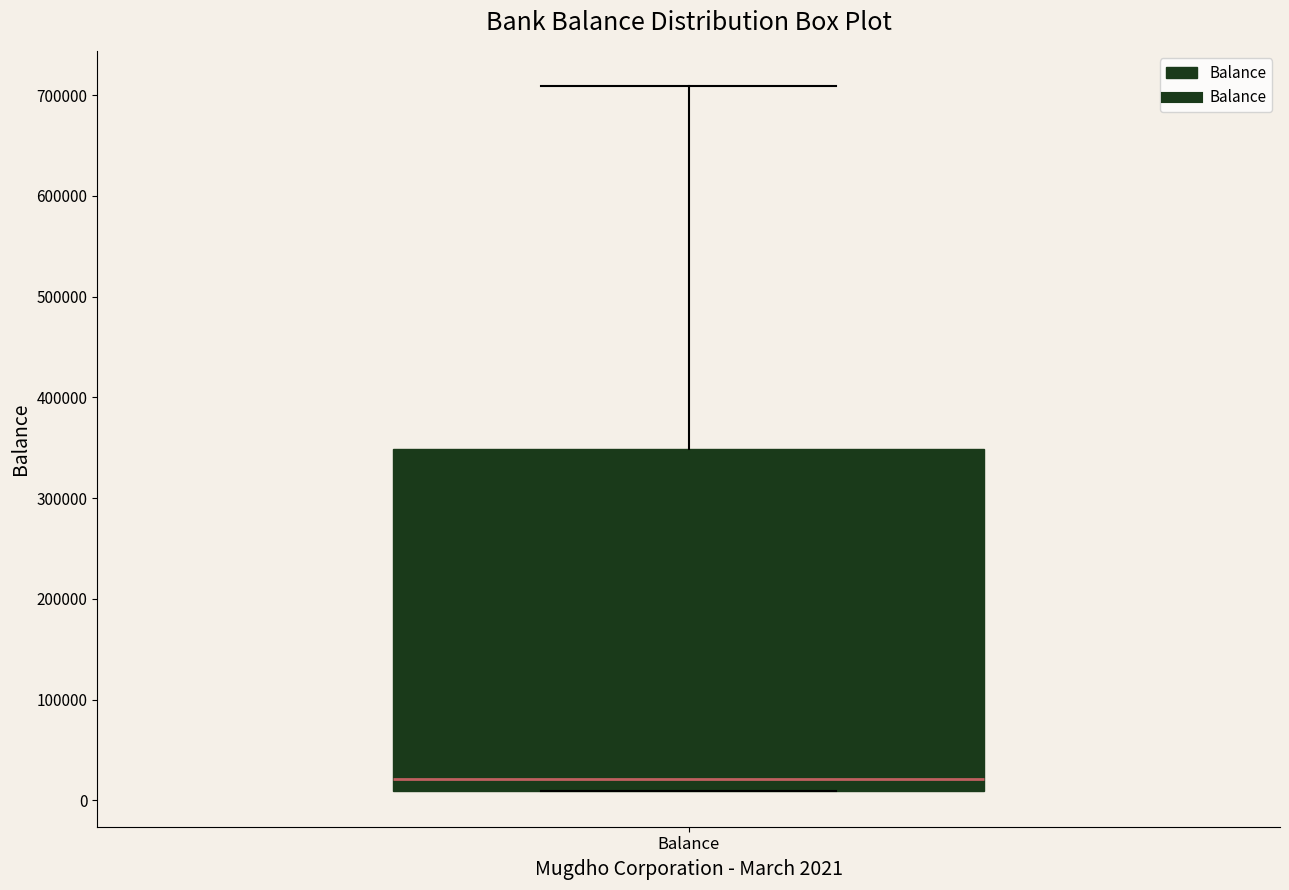

Transcribe this box plot: give where the median line is, the range the box spans, and where the two whiskers end, as read against the y-axis. The values are not printed on the chart, so give them approximately, as read against the axis.

median 20000, box 10000 to 350000, whiskers 10000 to 710000